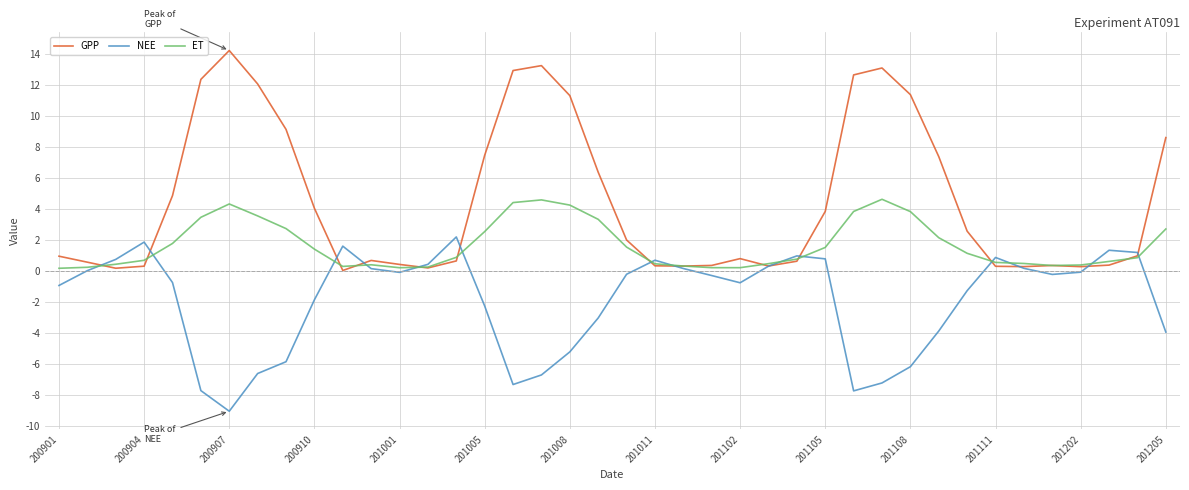

Which series has the largest total across all categories?

GPP